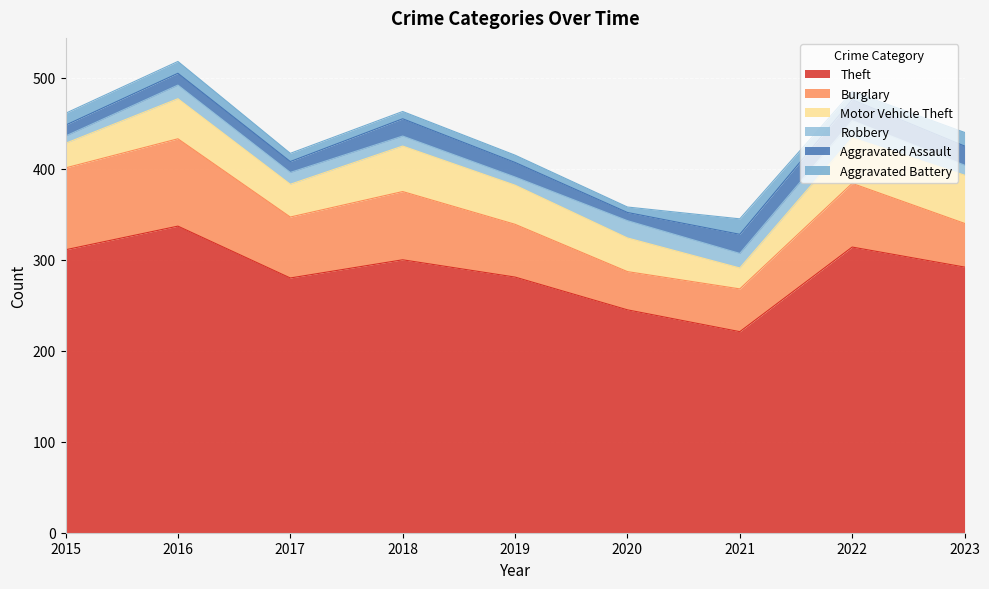

Reading left to right, extract all data points from this chart.

Theft: 311	337	280	300	281	245	221	314	292
Burglary: 90	96	67	75	58	42	47	70	48
Motor Vehicle Theft: 27	44	36	50	43	37	23	50	53
Robbery: 8	15	13	11	9	19	16	19	11
Aggravated Assault: 12	13	12	19	16	9	21	23	21
Aggravated Battery: 13	13	9	8	8	6	17	9	15